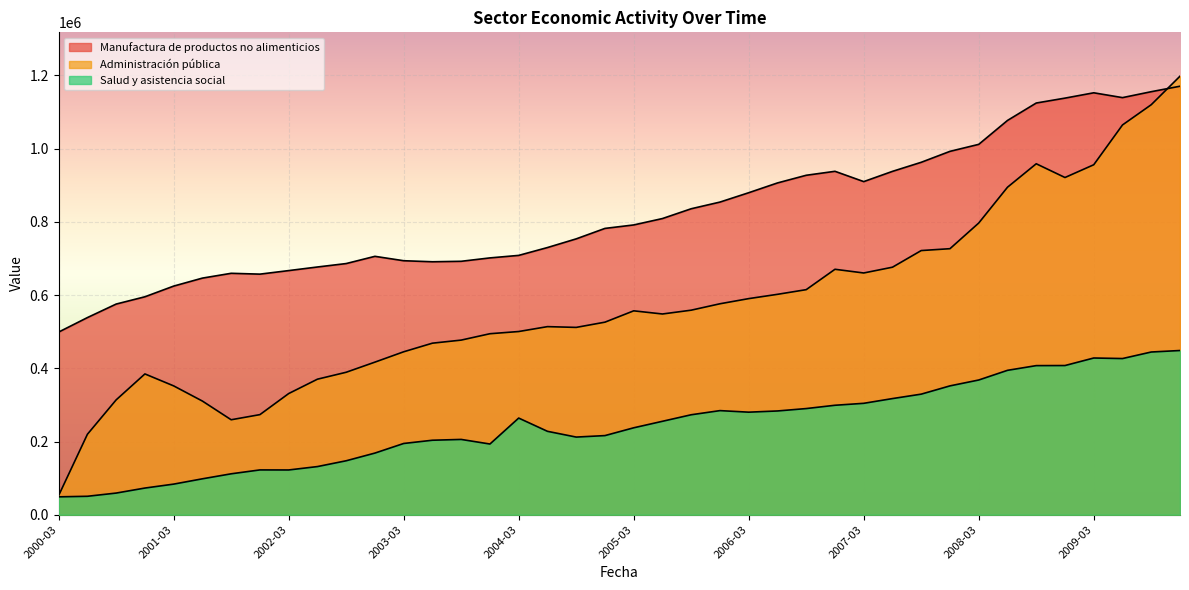

At which category is the sum across all series the highest?

2009-12-01